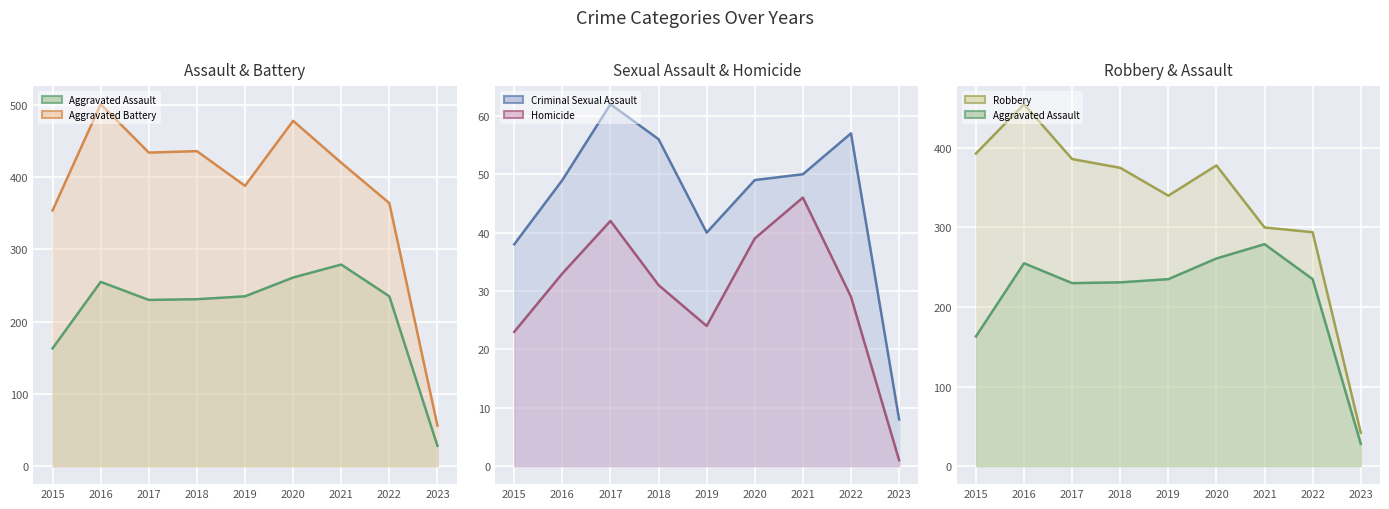

What are all the series names shown in the legend?

Aggravated Assault, Aggravated Battery, Criminal Sexual Assault, Homicide, Robbery